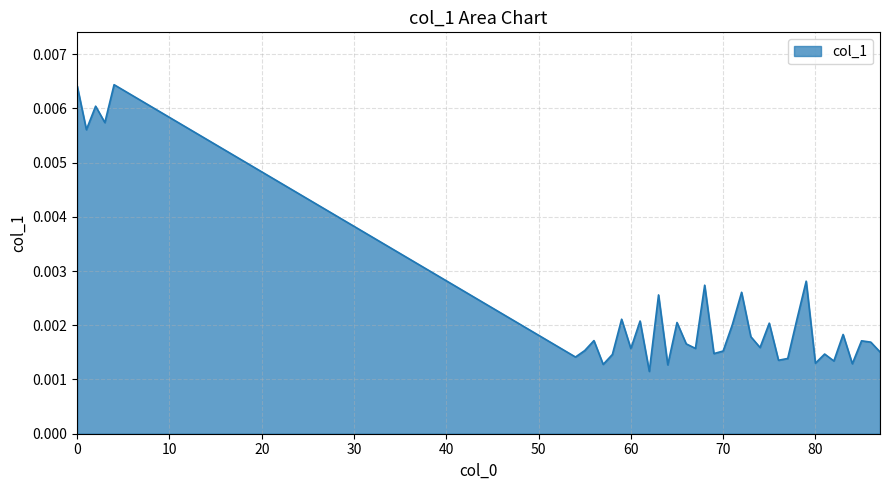

Where is the data nearest to the value 0?

62